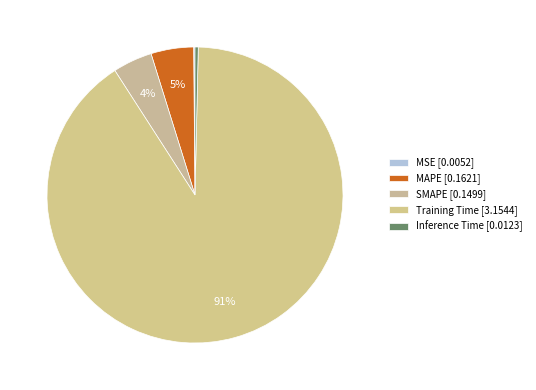

How many slices are in this pie chart?

5